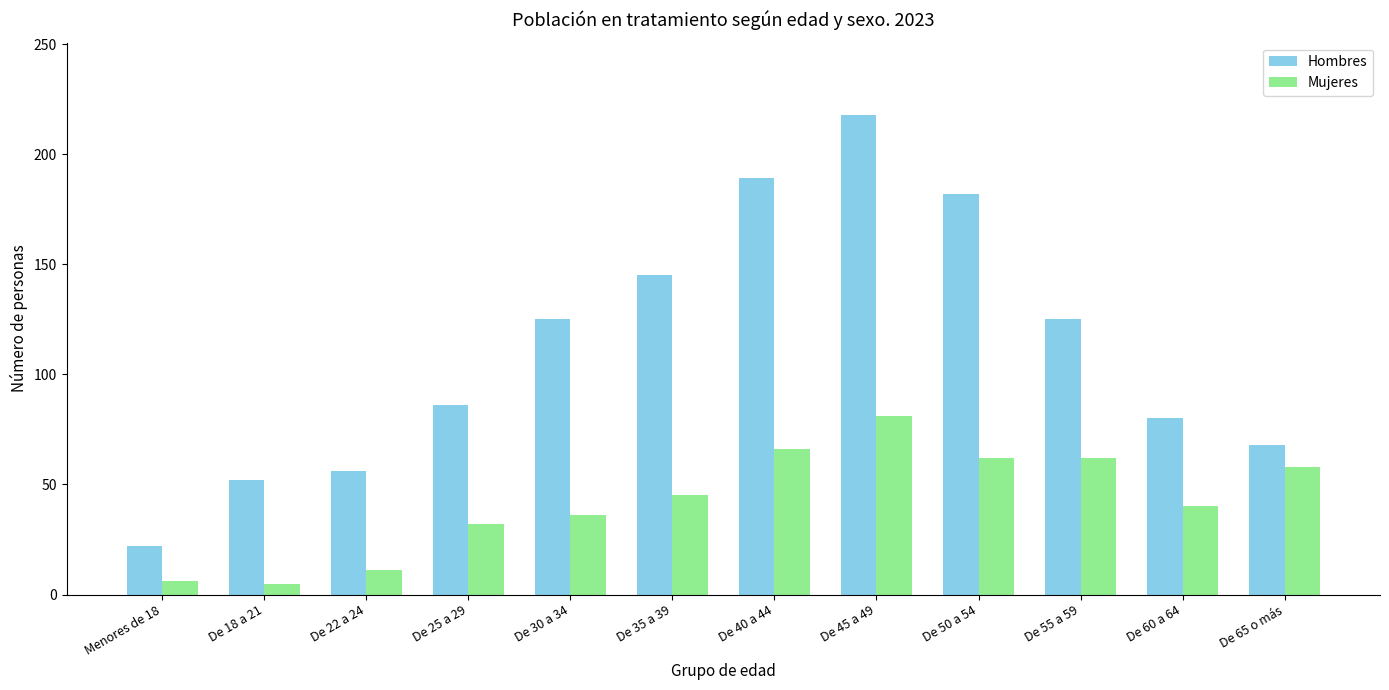

What is the average value of the Mujeres series?

42